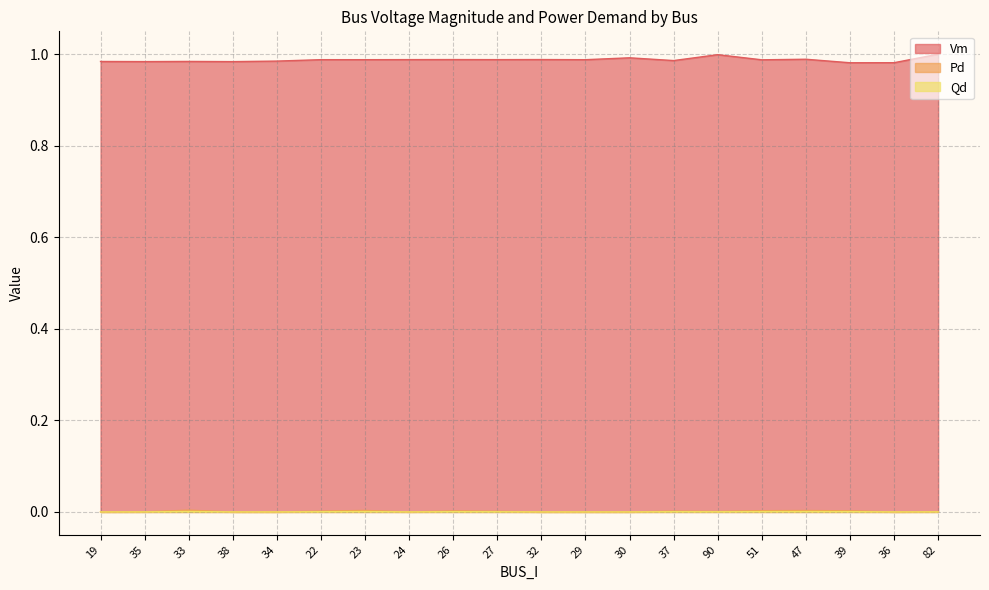

What position from the right is 90?

6